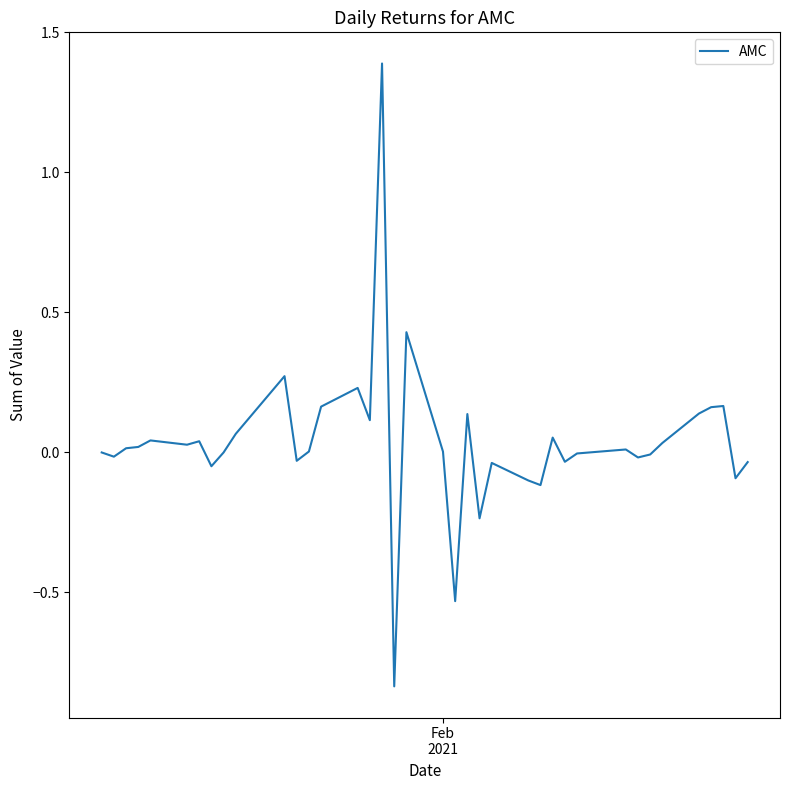

What is the maximum value shown in the chart?

1.4